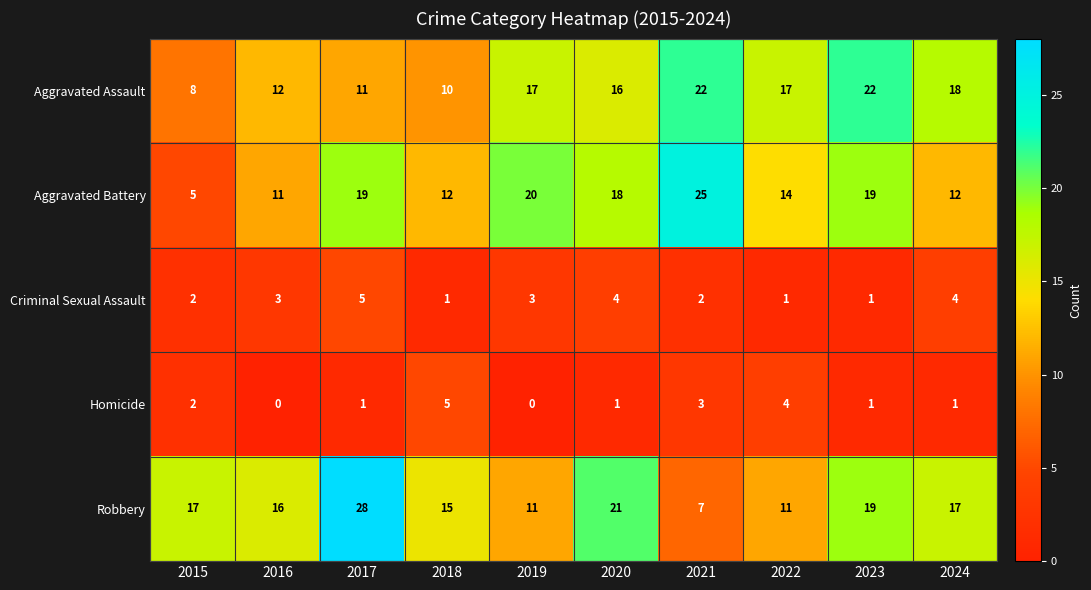

What is the highest value of the Aggravated Assault series?

22